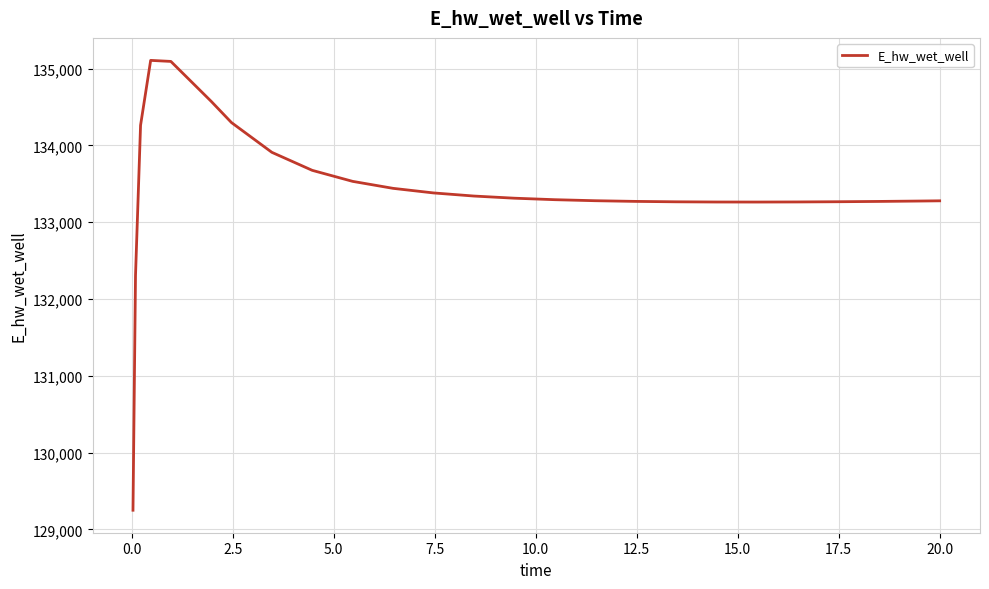

What is the difference between the maximum and minimum values?

5858.6